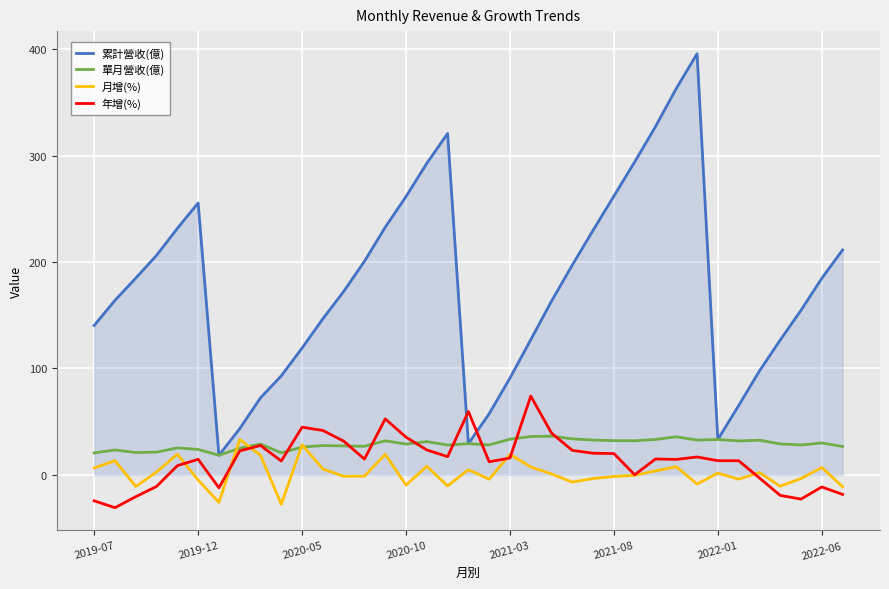

What is the minimum value for 年增(%)?

-30.9